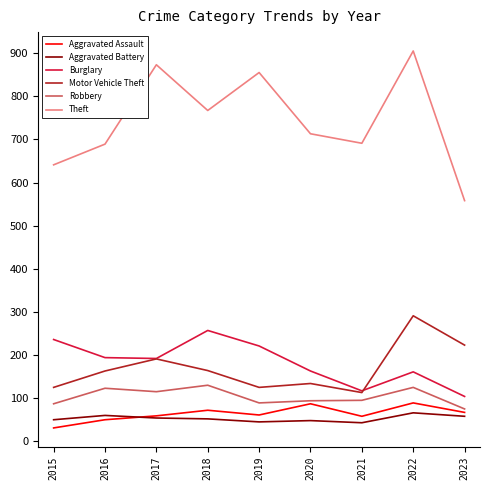

What is the greatest value displayed?

905